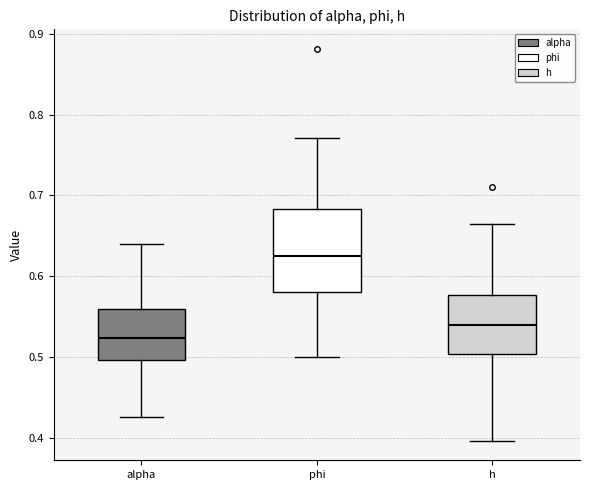

Reading left to right, read every box against the y-axis: the position of its median line, the range the box covers, and the ends of its whiskers. The values are not printed on the chart, so give them approximately, as read against the axis.

alpha: median 0.52, box 0.50 to 0.56, whiskers 0.43 to 0.64
phi: median 0.62, box 0.58 to 0.68, whiskers 0.50 to 0.77
h: median 0.54, box 0.50 to 0.58, whiskers 0.40 to 0.67